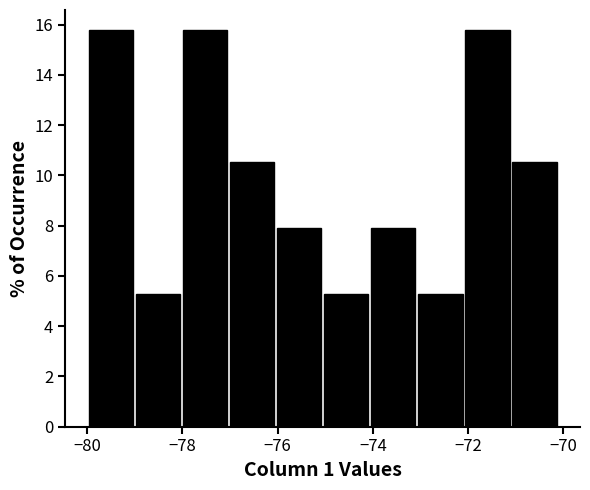

What is the height of the bar covering -74.0 to -73.0 on the x-axis? Neither the bar edges nor the heights are printed on the chart, so give them approximately, as read against the axes.

7.8